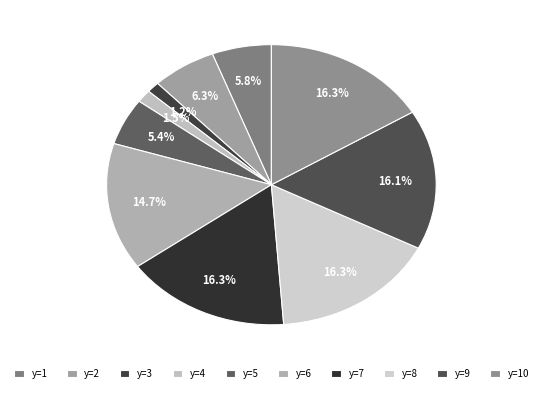

Count the number of slices in the pie.

10